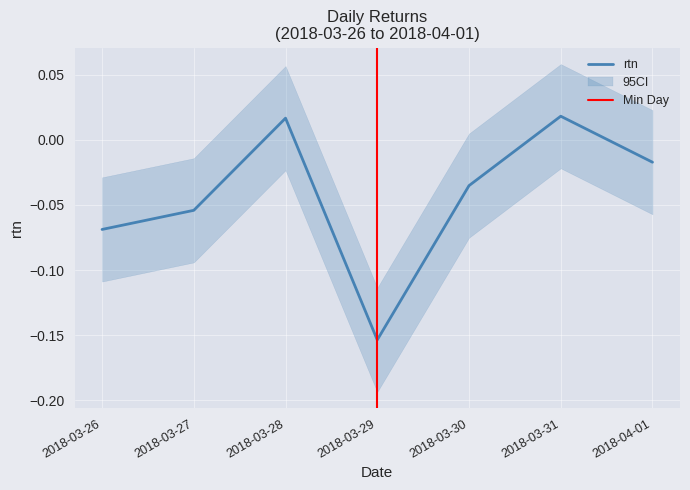

Count the number of categories in the chart.

7